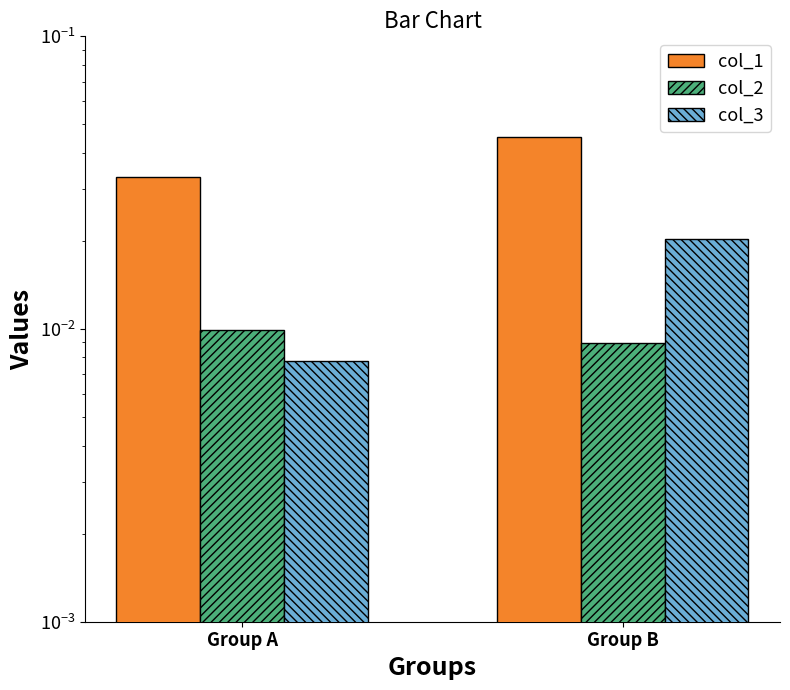

At which category is the sum across all series the highest?

Group B